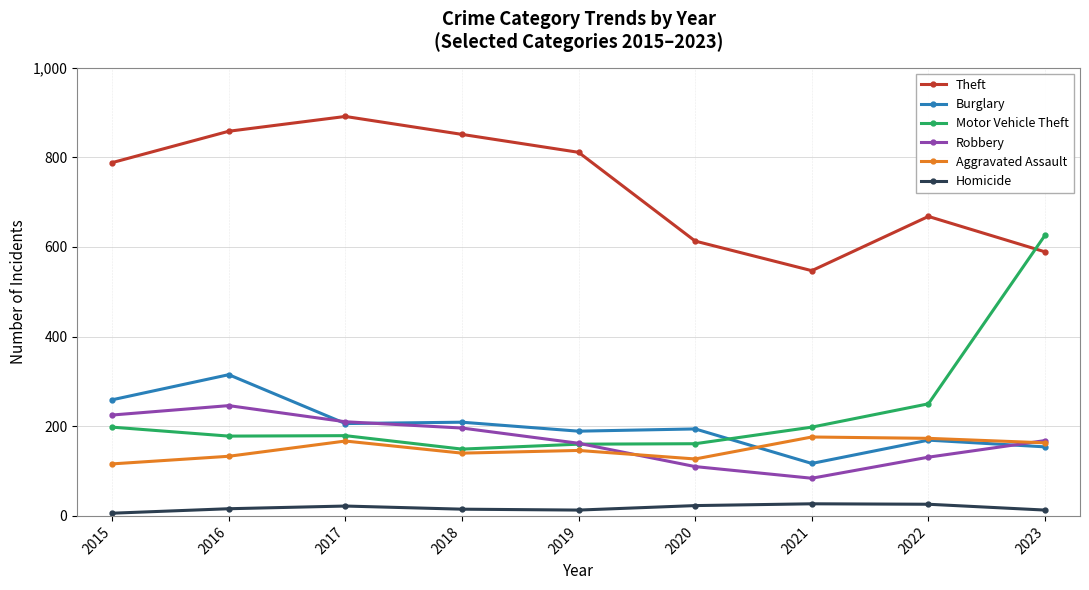

In Burglary, how many points are higher than both neighbors (excluding endpoints)?

4